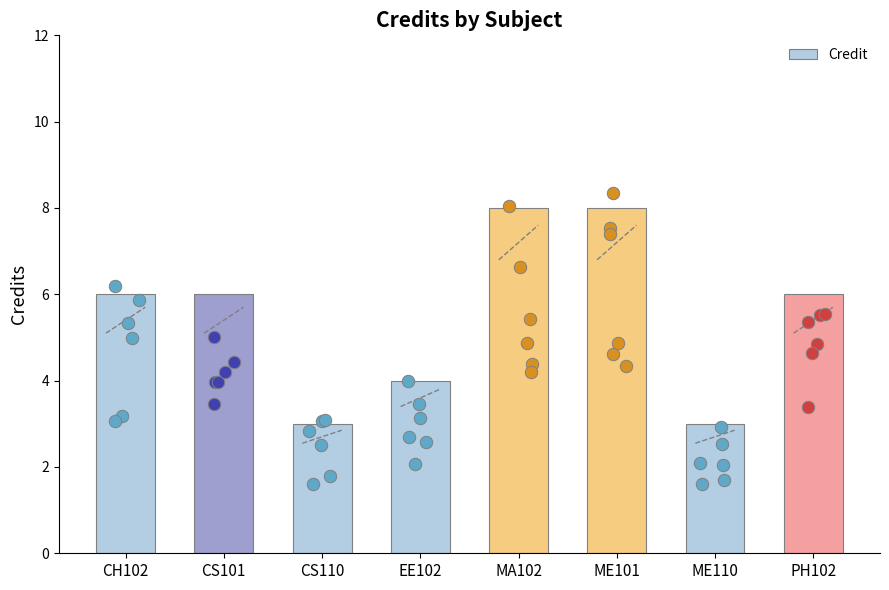

Approximately how many times larger is the value at ME101 compared to CH102?

1.3